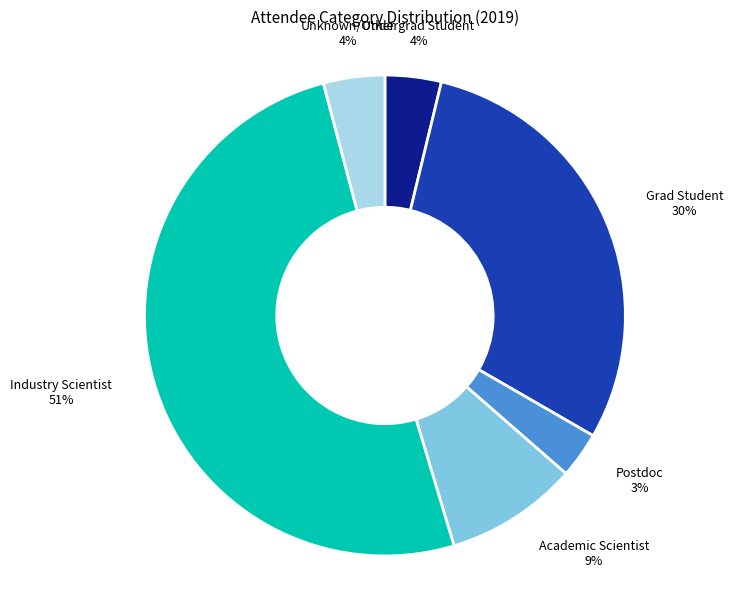

Is the sum of Academic Scientist and Industry Scientist greater than half?

Yes